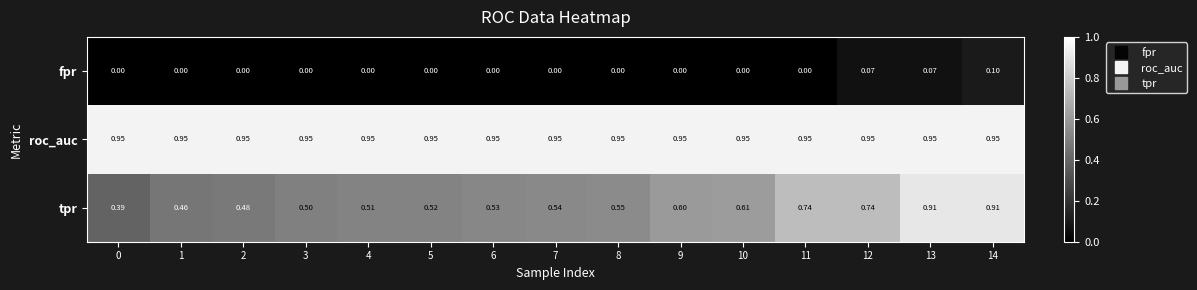

Which series has the largest total across all categories?

roc_auc